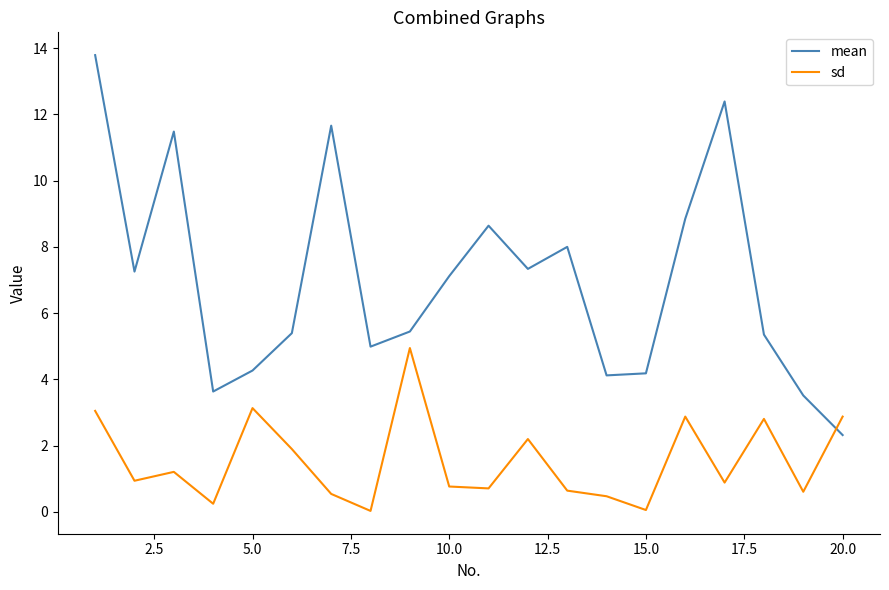

Which series has the widest spread of values?

mean